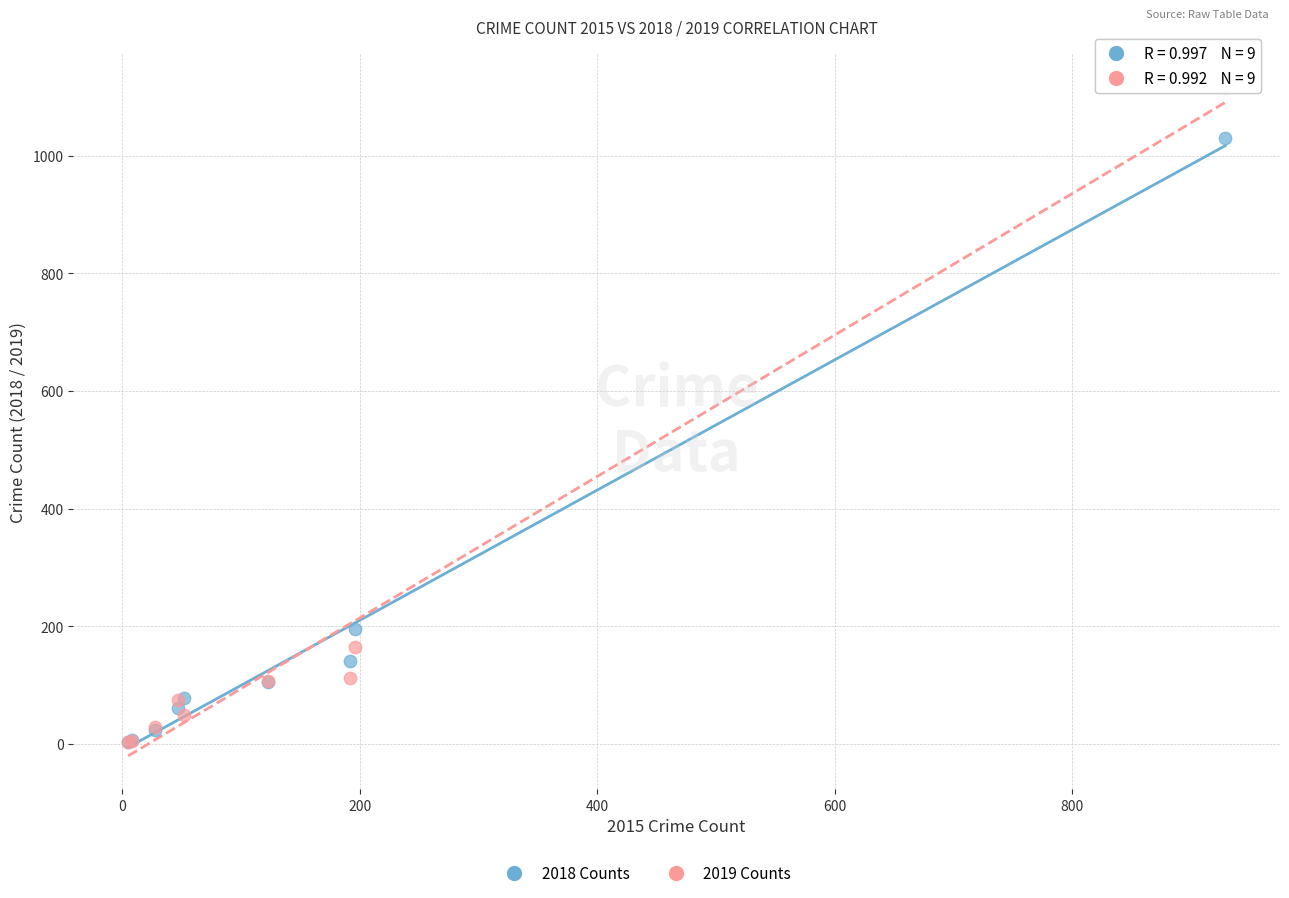

In the 2019 Counts series, what Y value is closest to 560?

165